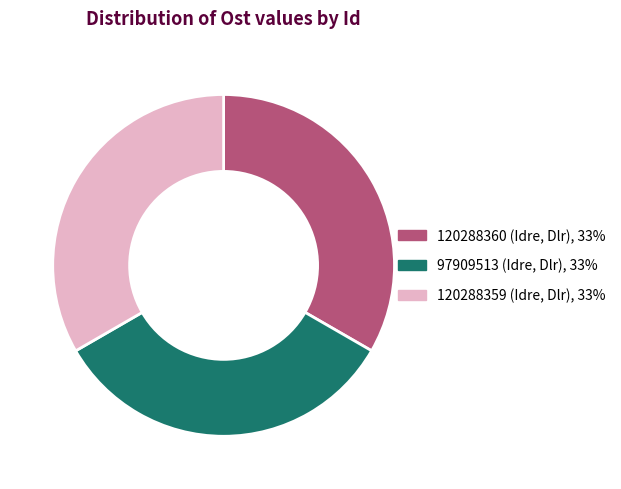

True or false: 120288359 (Idre, Dlr) accounts for 33% of the total.

True